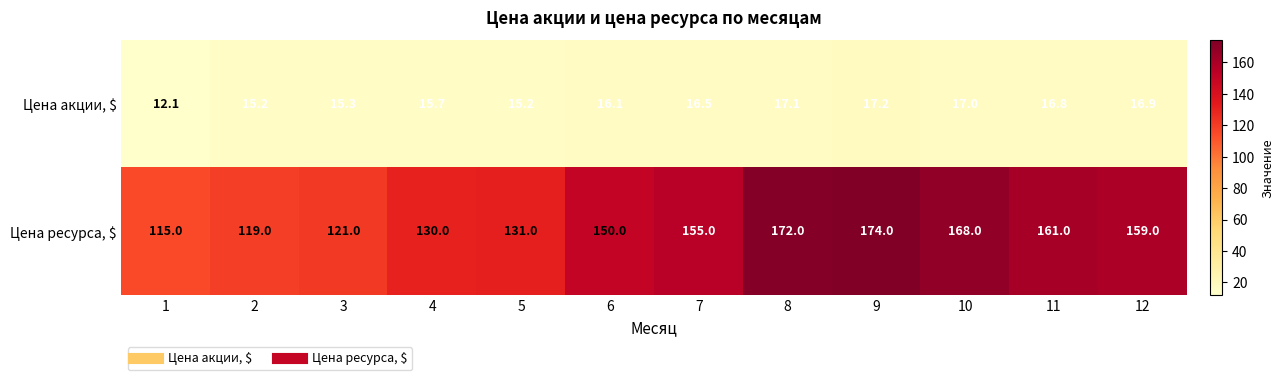

What is the total value across all series at 2?

134.2